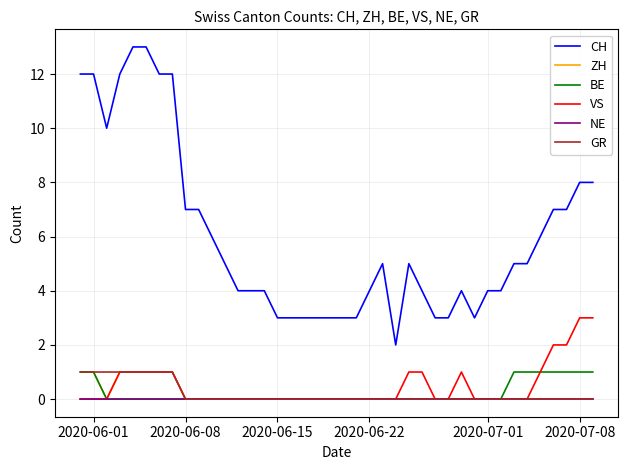

True or false: VS and CH cross at least once.

False